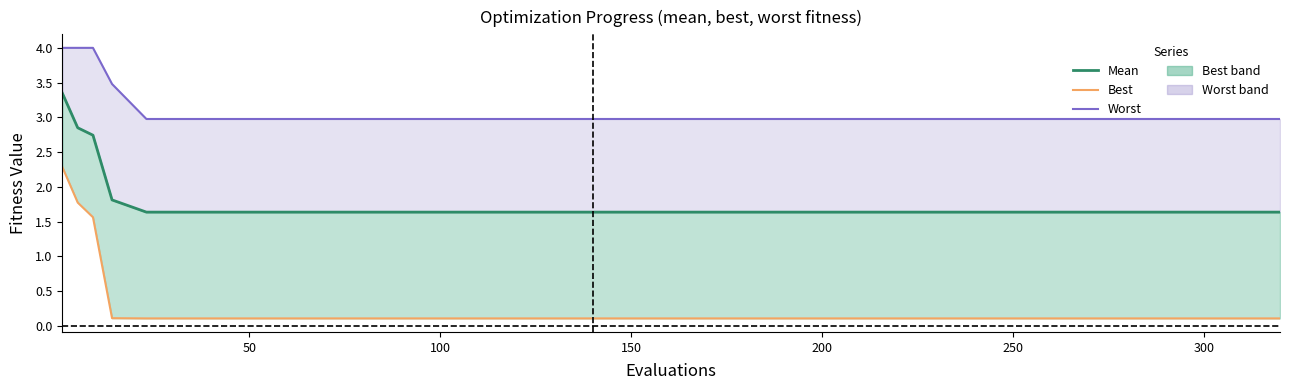

What is the value of the worst point at the 1st from the left?

4.0